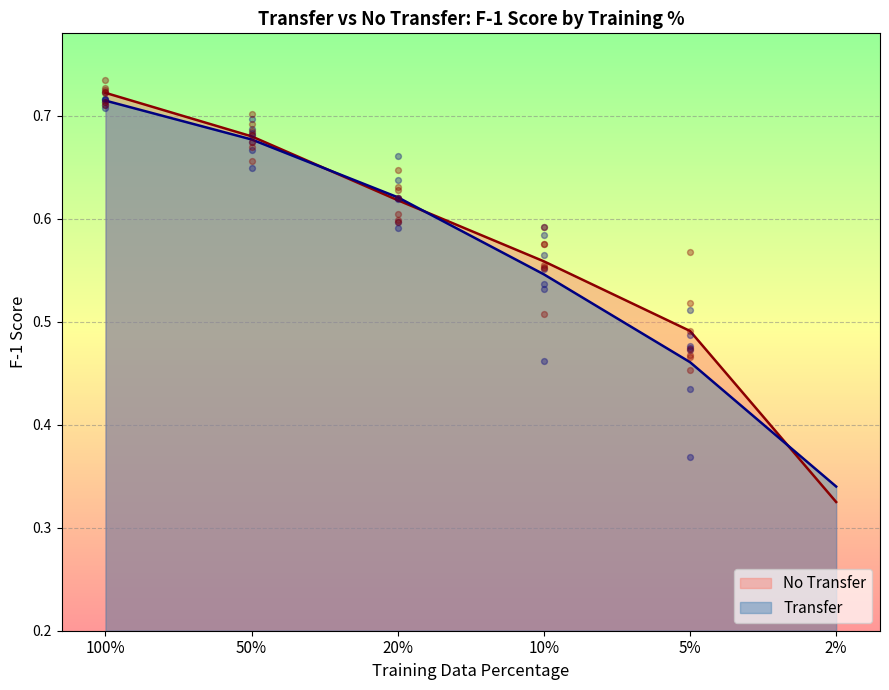

Is the value of No Transfer at 20% greater than the value of Transfer at 100%?

No